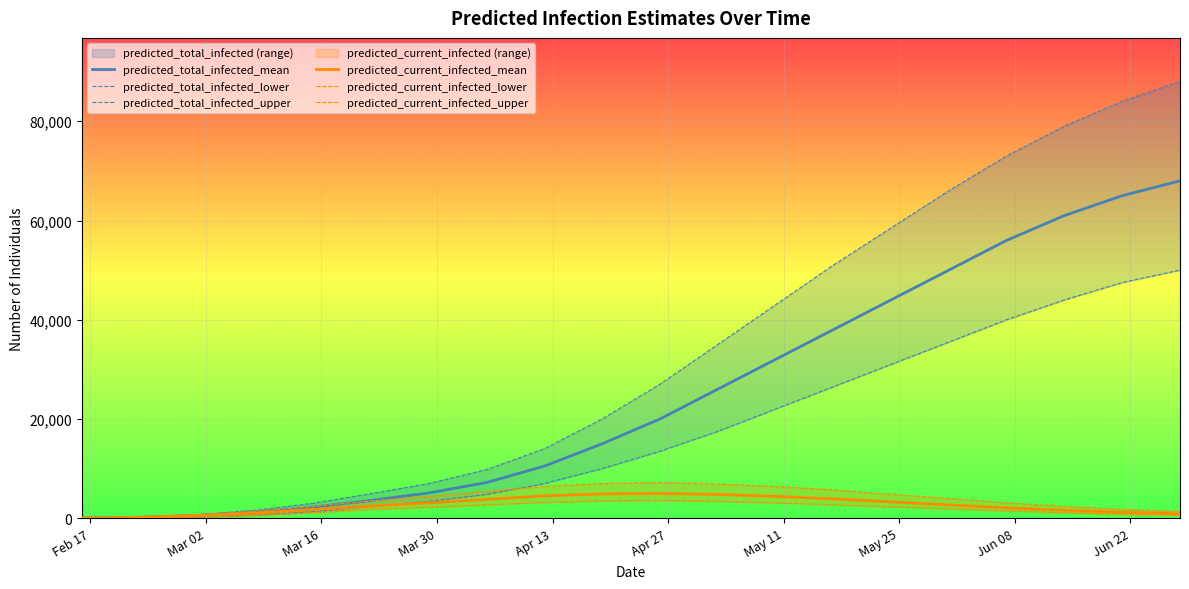

How many data points does each series have?

20